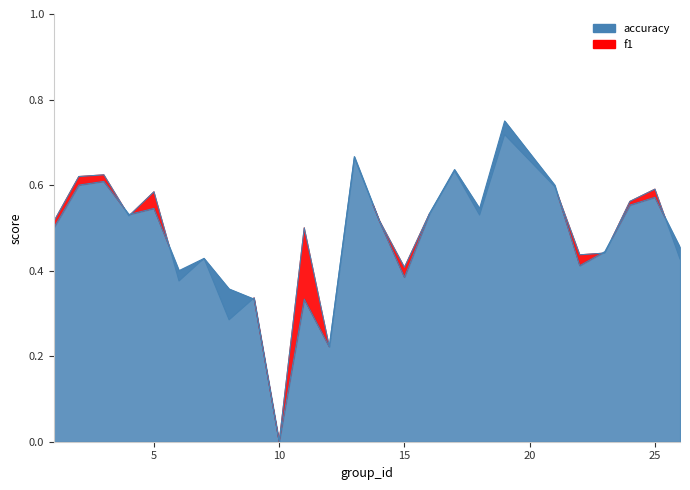

What is the difference between the maximum and minimum values in the accuracy series?

0.8